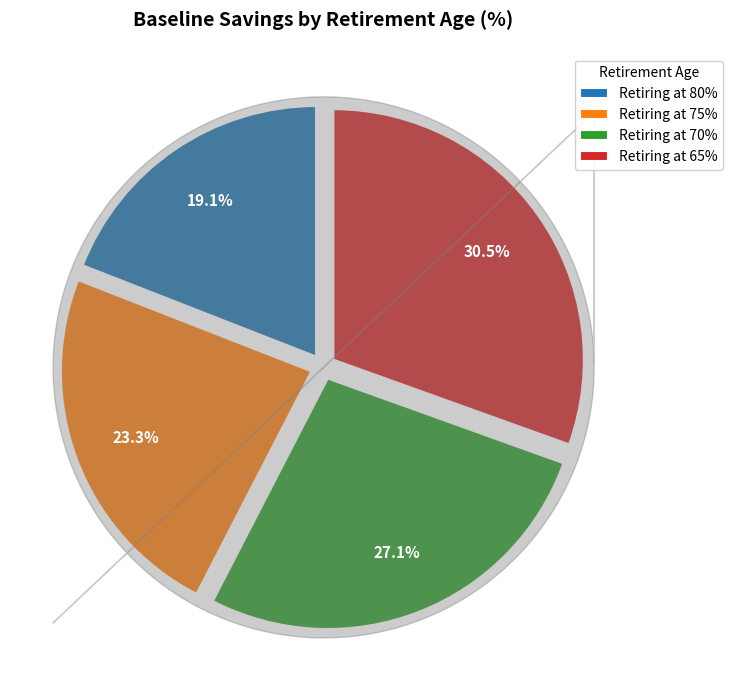

Count the number of slices in the pie.

4